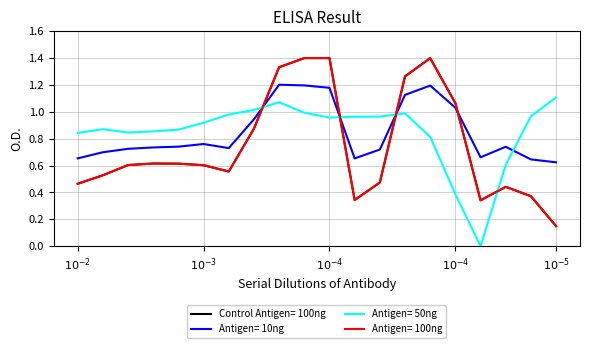

Does the chart display data point markers on the line(s)?

No